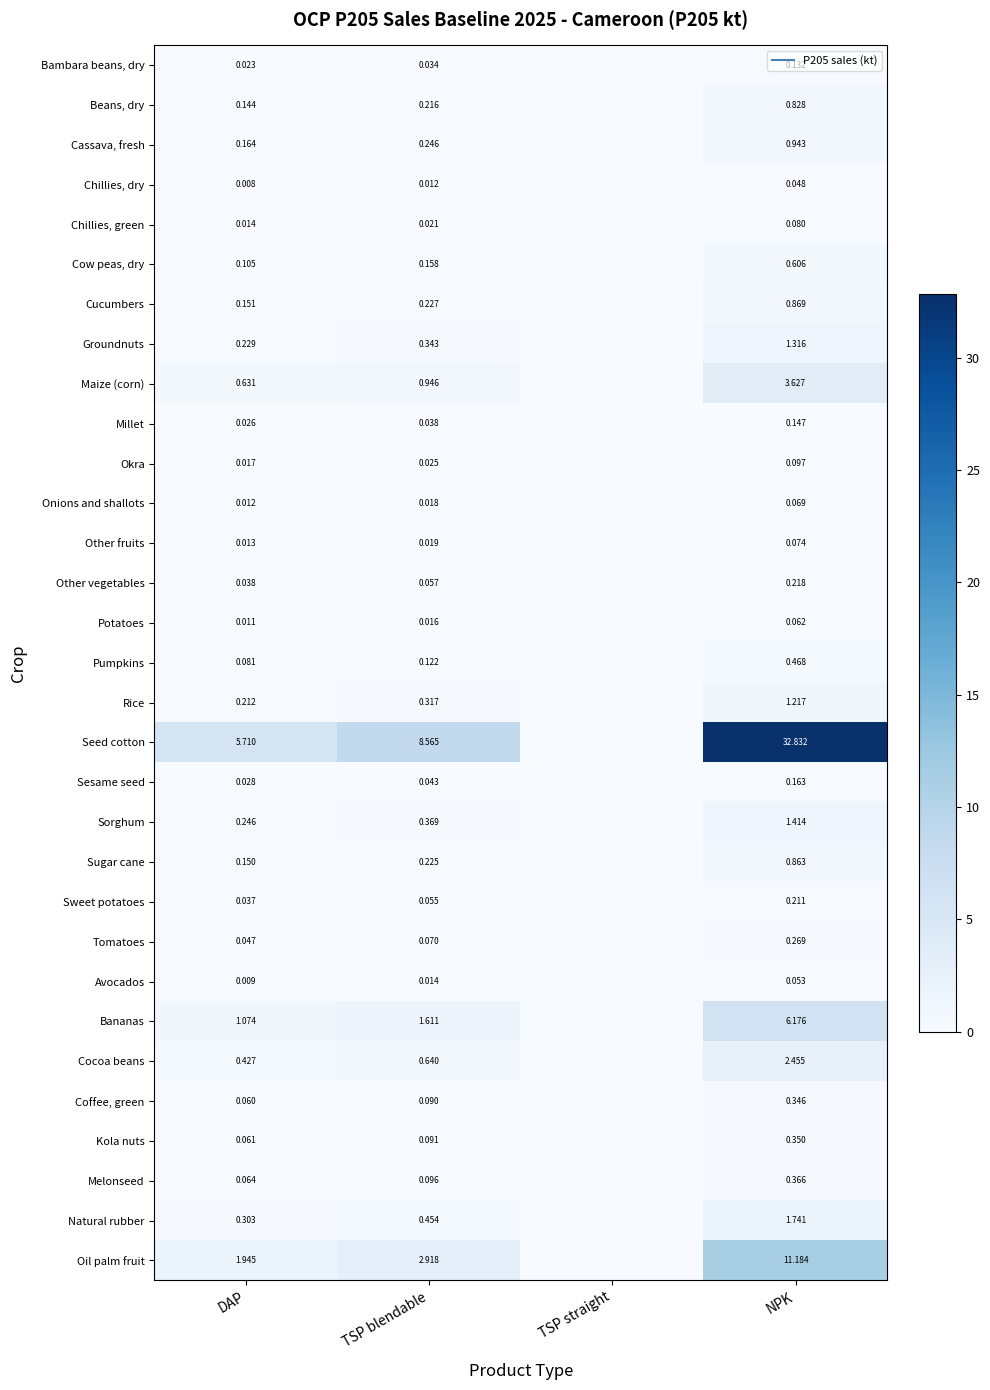

List the labels in order of Melonseed value, smallest first.

TSP straight, DAP, TSP blendable, NPK